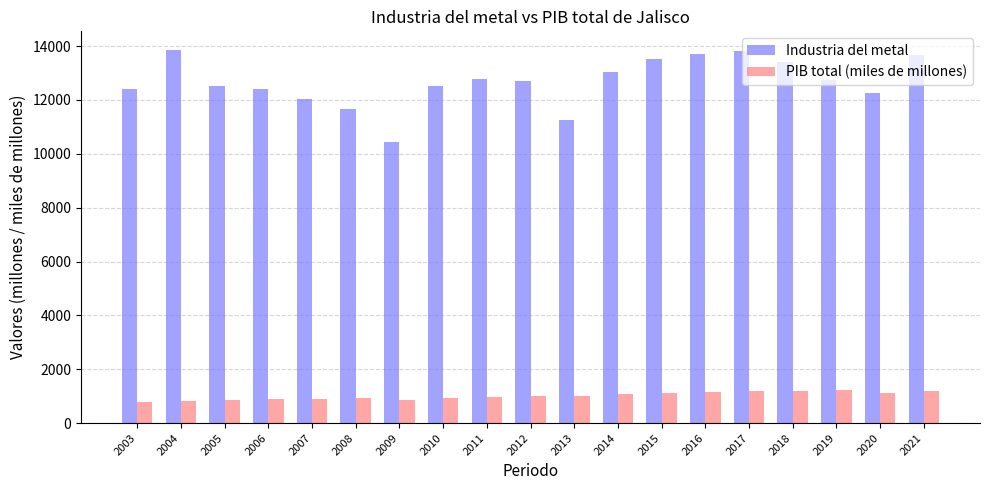

What is the spread (max minus min) of values at 2004?

13035.8